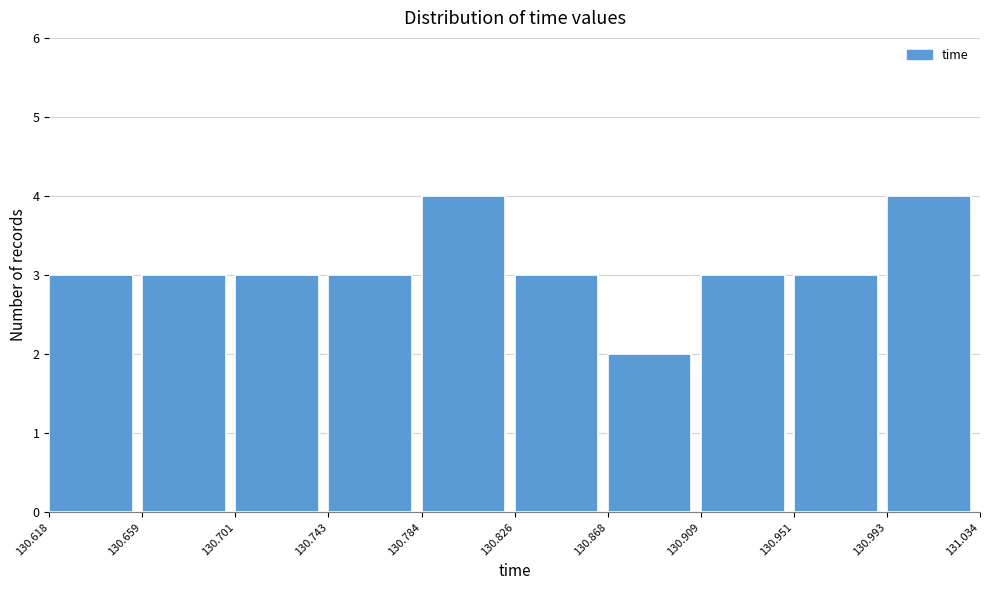

Reading left to right, list every bar in this chart as the range it spans on the x-axis followed by its height. The values are not printed on the chart, so give them approximately, as read against the axis.

130.618 to 130.659: 3
130.659 to 130.701: 3
130.701 to 130.743: 3
130.743 to 130.784: 3
130.784 to 130.826: 4
130.826 to 130.868: 3
130.868 to 130.909: 2
130.909 to 130.951: 3
130.951 to 130.993: 3
130.993 to 131.034: 4